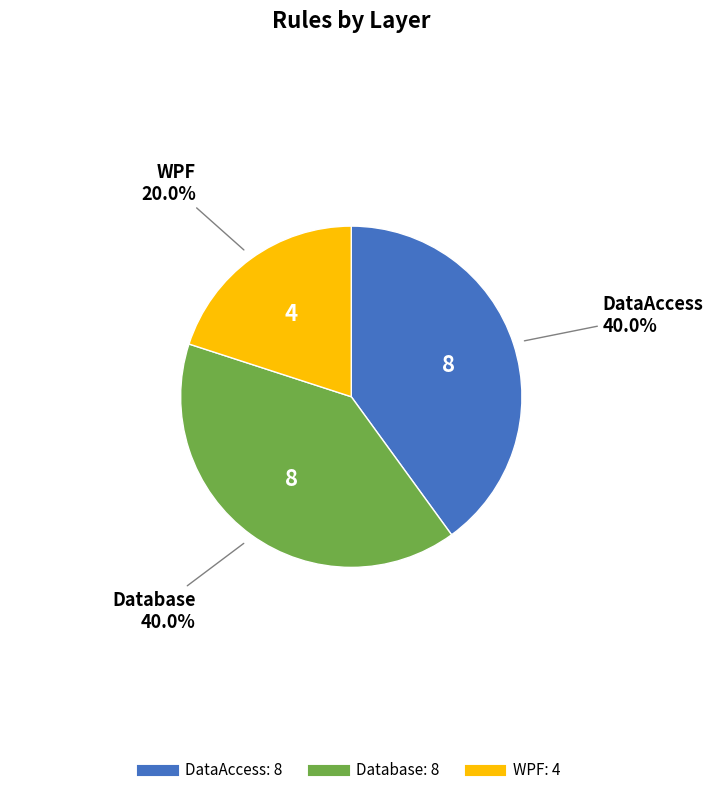

What percentage is NOT represented by DataAccess?

60.0%